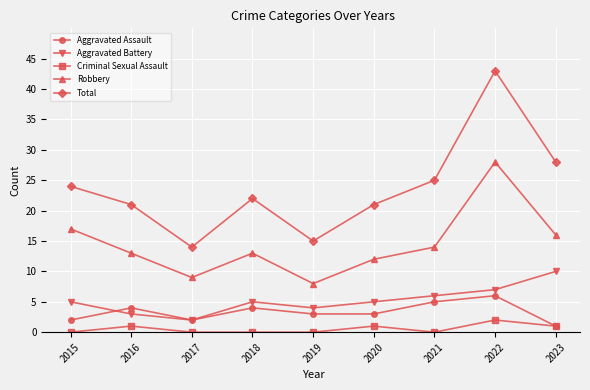

True or false: Aggravated Assault has a value of 2 at 2015.

True